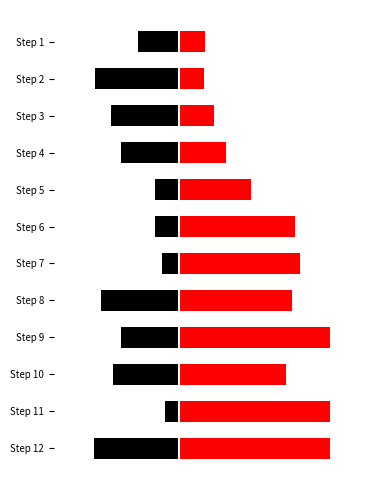

List the series in order of their overall mean, lowest first.

Left (black), Right (red)